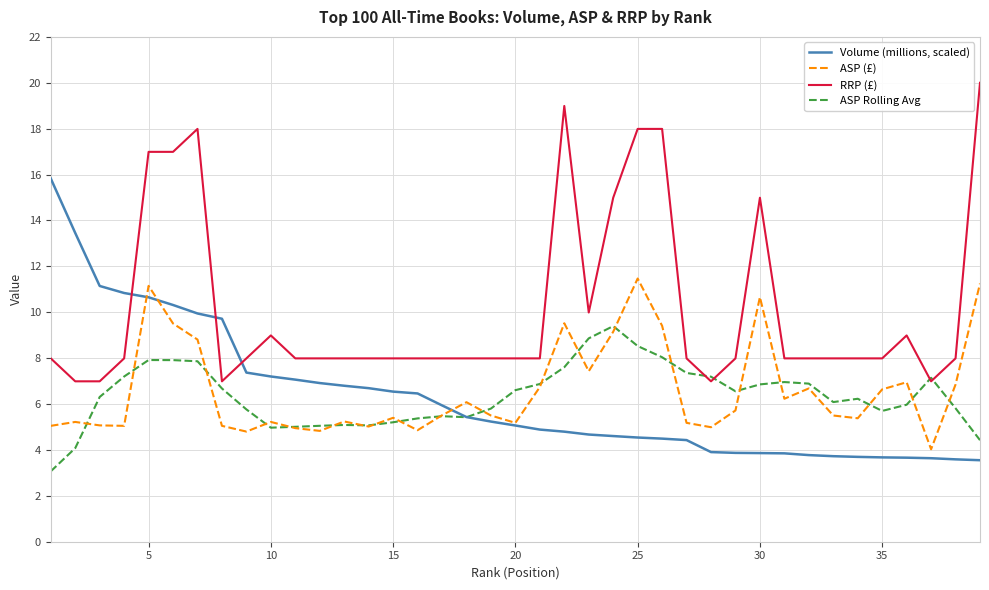

Which series has the largest total across all categories?

RRP (£)